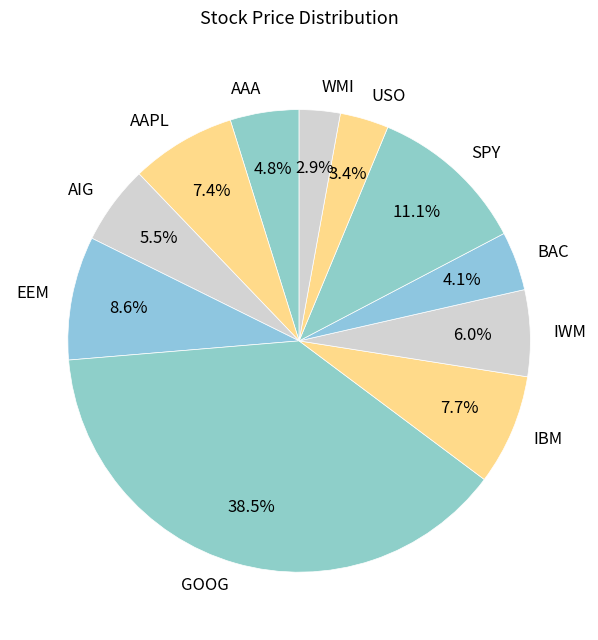

To the nearest percent, what percentage of the pie is USO?

3%